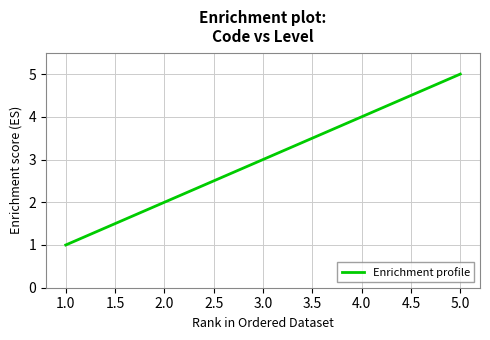

List the labels in order of value, largest first.

5.0, 4.0, 3.0, 2.0, 1.0